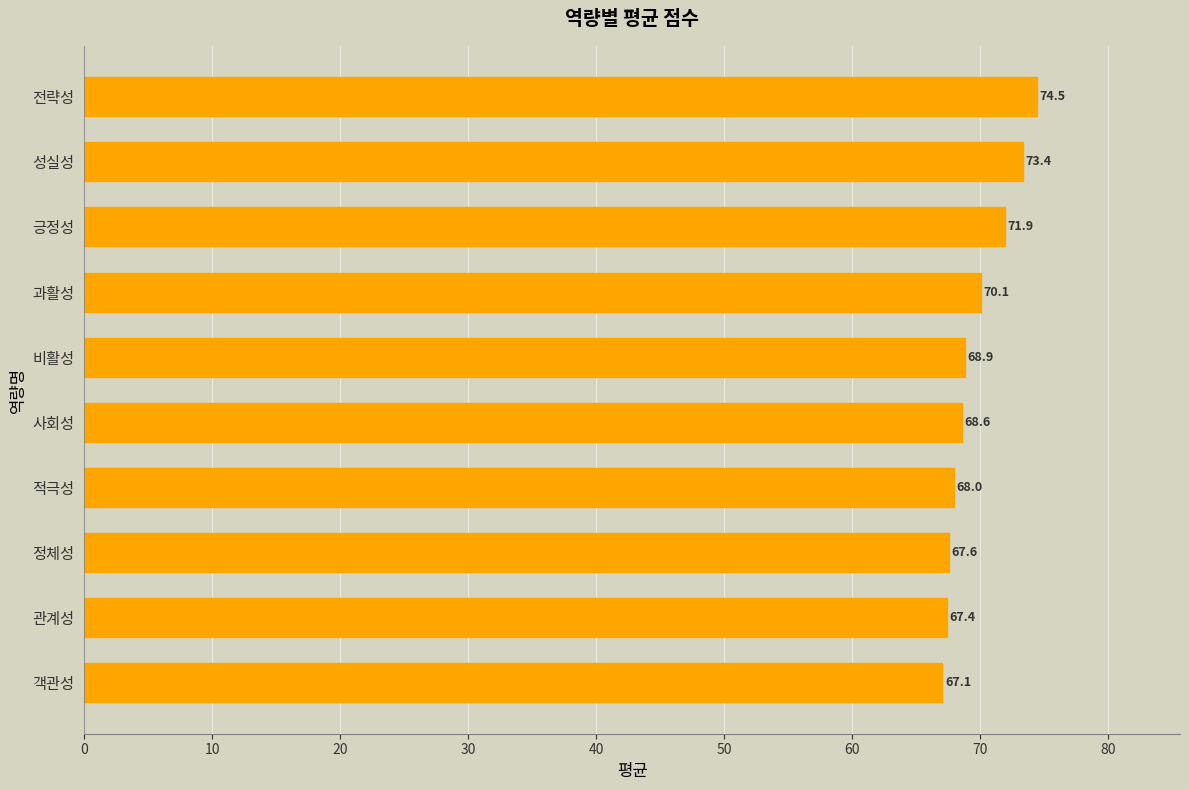

Rank the categories by value from lowest to highest.

객관성, 관계성, 정체성, 적극성, 사회성, 비활성, 과활성, 긍정성, 성실성, 전략성